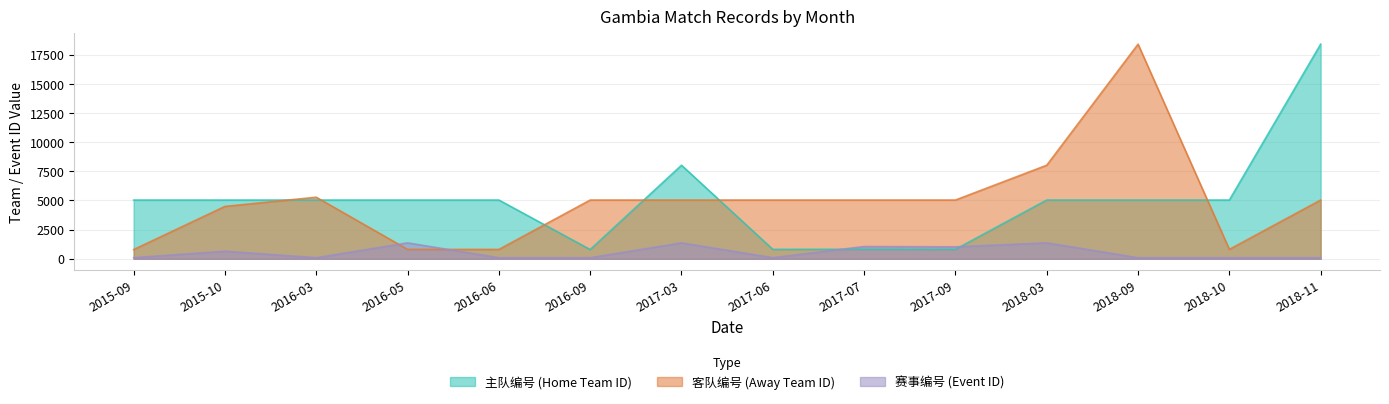

In 主队编号, how many points are higher than both neighbors (excluding endpoints)?

2